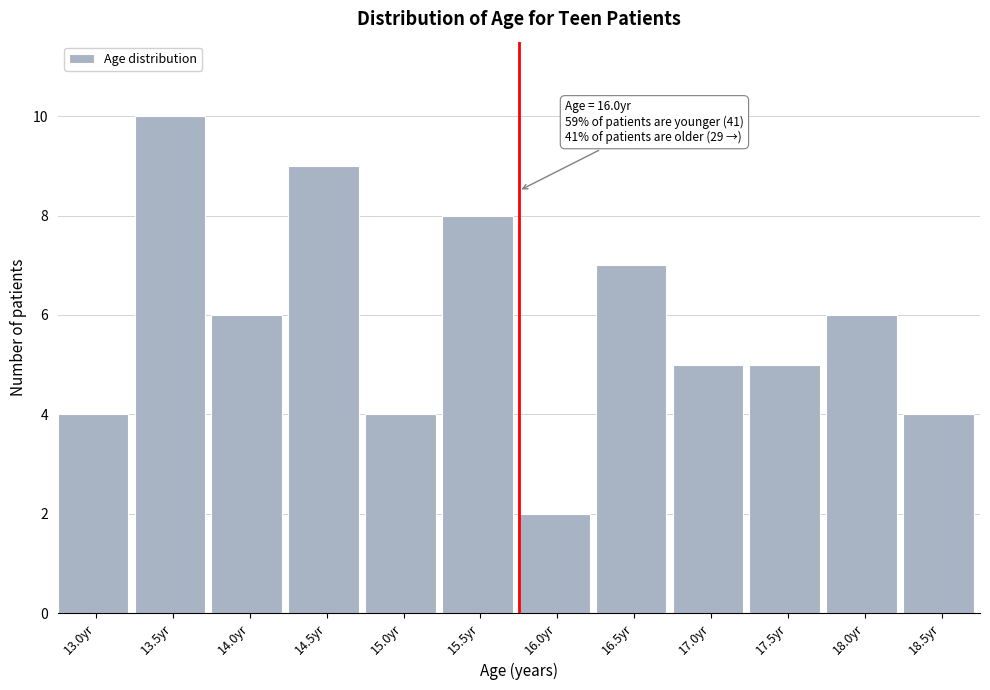

Reading left to right, extract all data points from this chart.

13.0yr=4	13.5yr=10	14.0yr=6	14.5yr=9	15.0yr=4	15.5yr=8	16.0yr=2	16.5yr=7	17.0yr=5	17.5yr=5	18.0yr=6	18.5yr=4